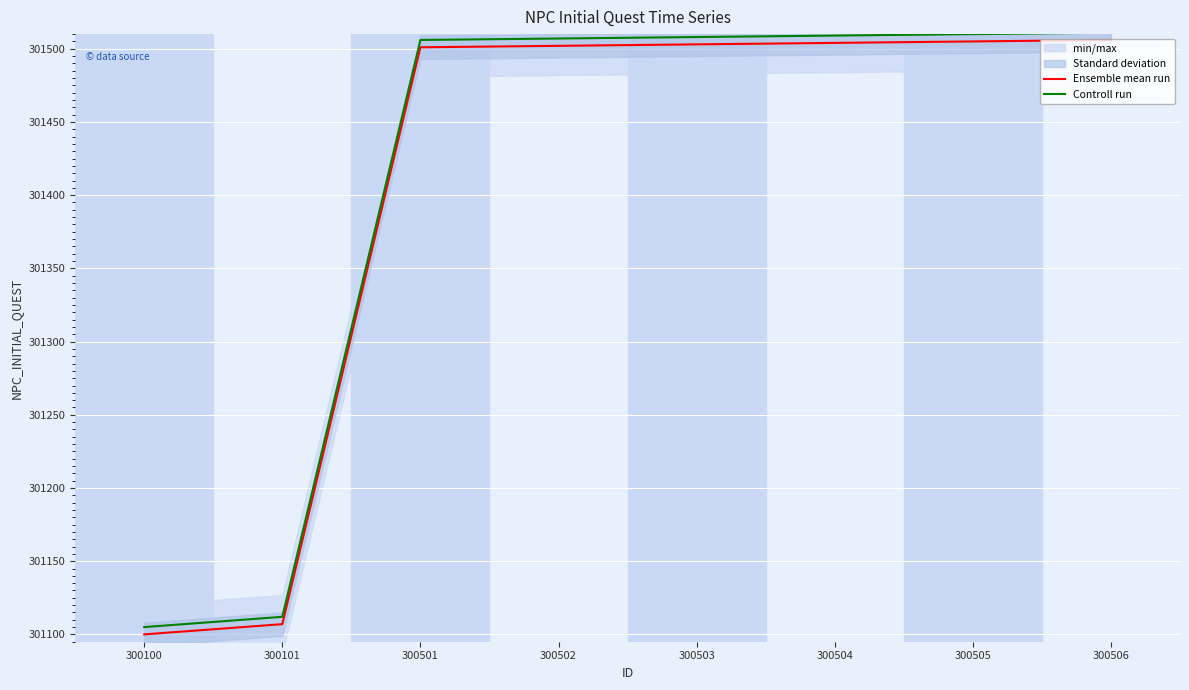

True or false: Controll run has a value of 301507 at 300502.

True